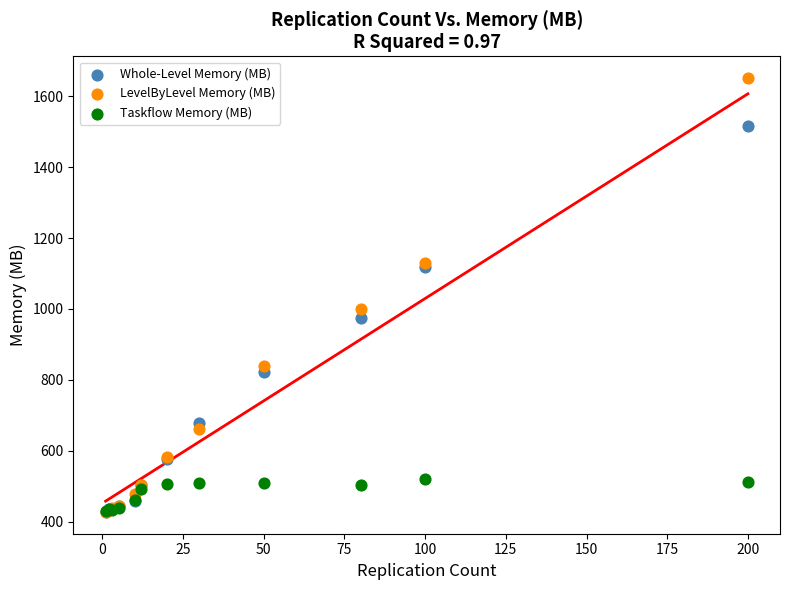

What are all the series names shown in the legend?

Whole-Level Memory (MB), LevelByLevel Memory (MB), Taskflow Memory (MB)